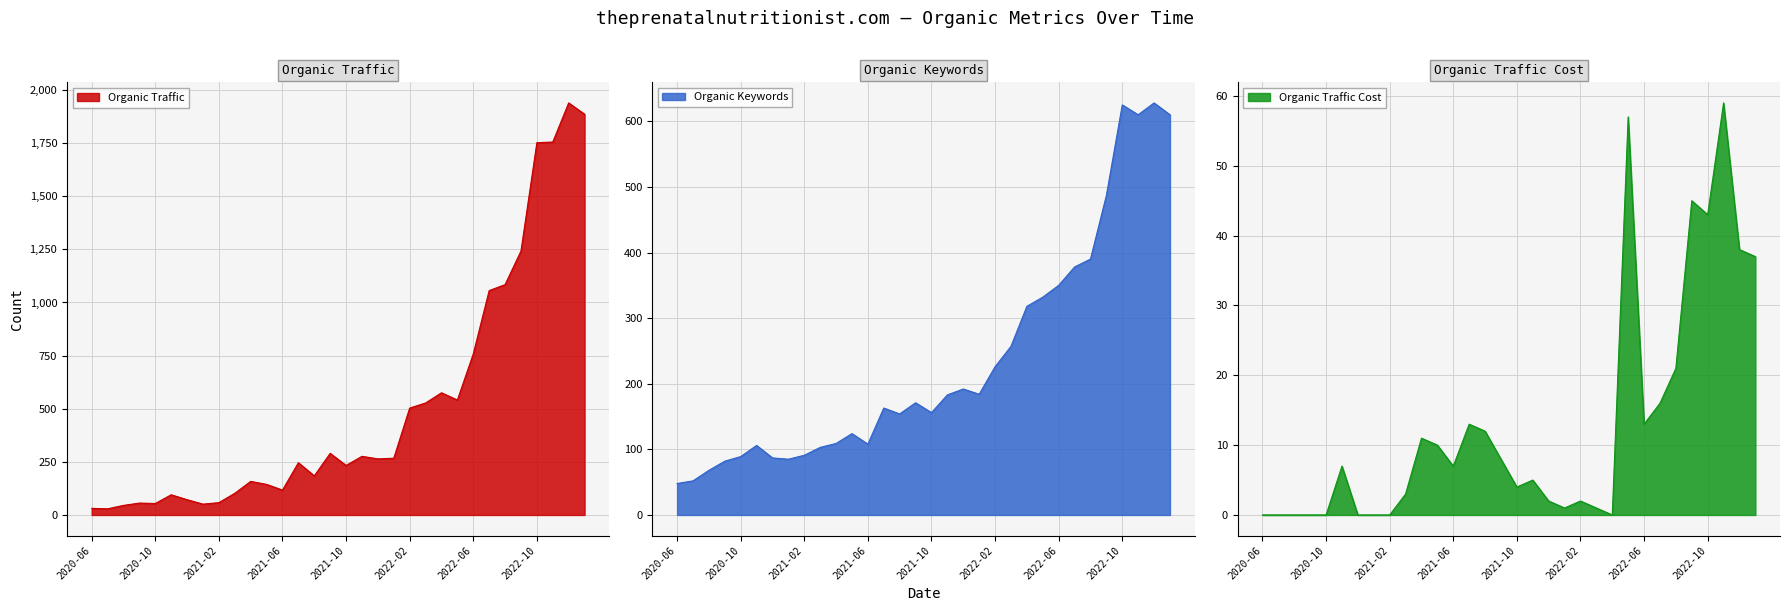

At how many categories does at least one series exceed 1834?

2